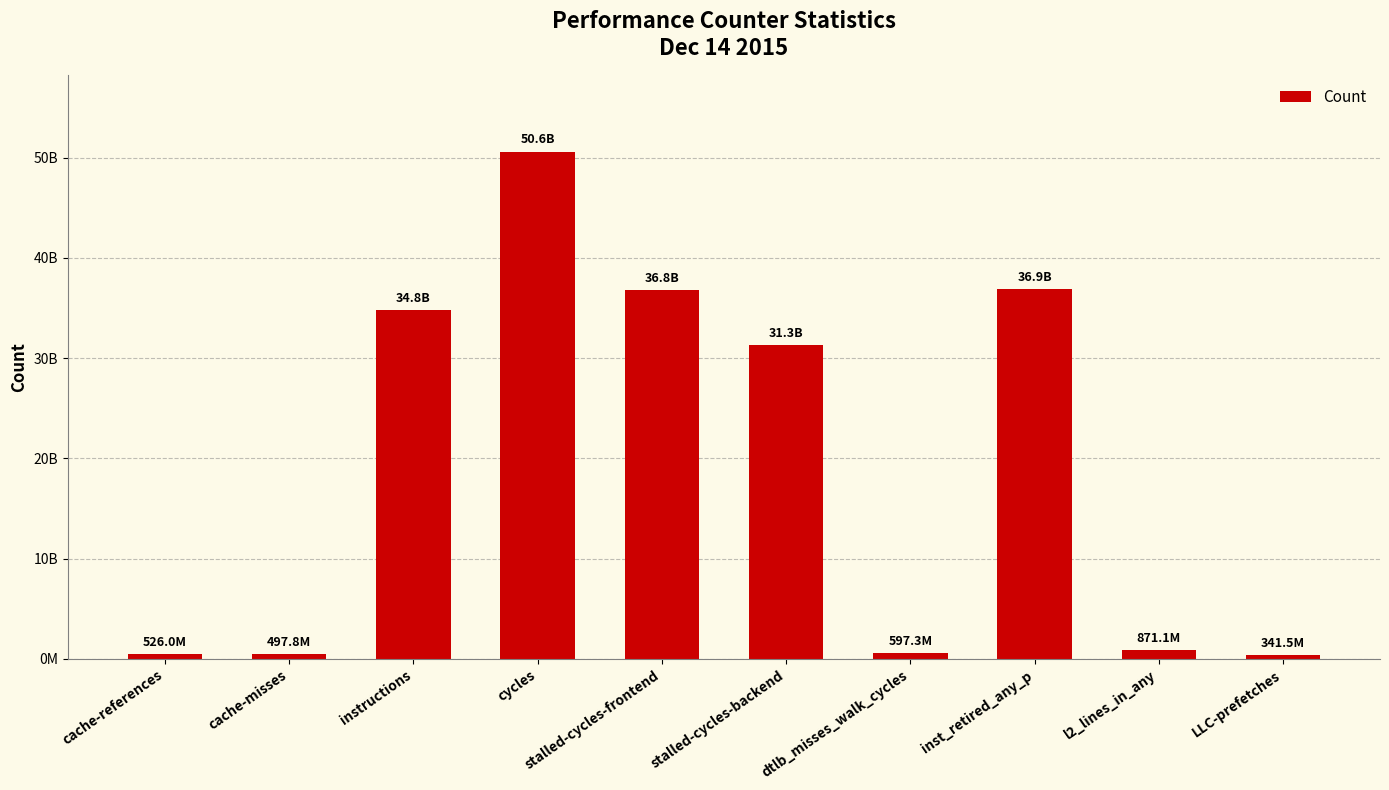

What is the change in value from cache-misses to LLC-prefetches?

-156302245